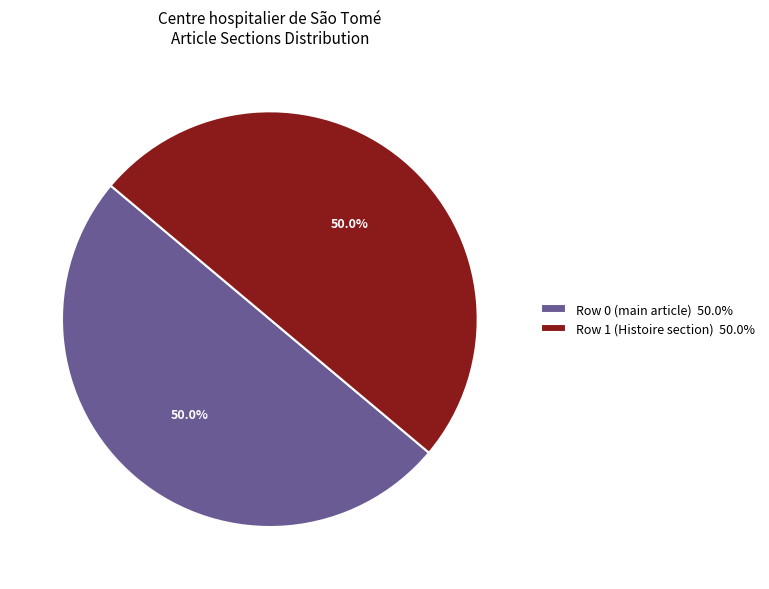

Is it true that Row 0 is 10% of the pie?

False